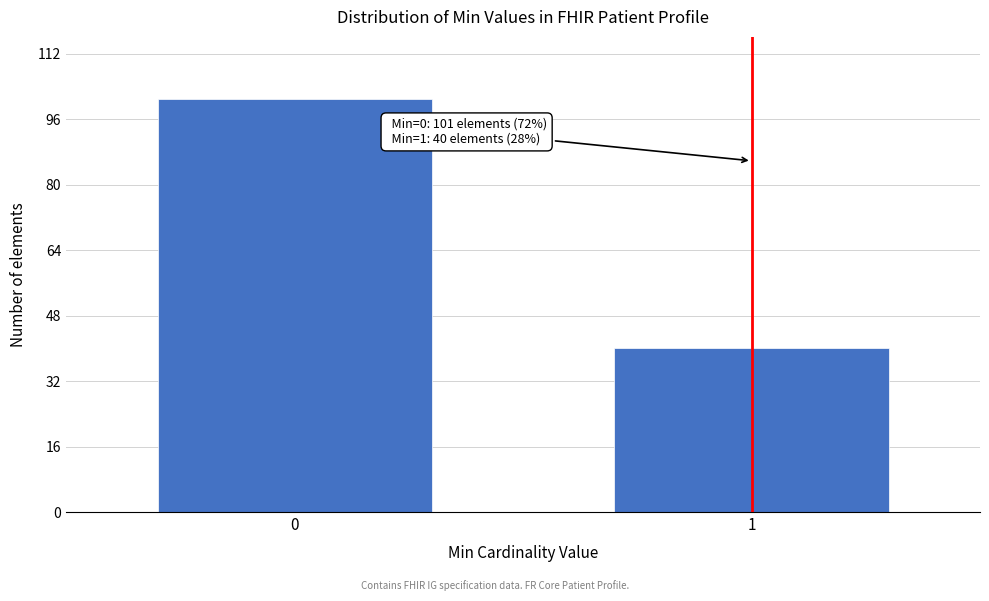

Reading left to right, extract all data points from this chart.

0=101	1=40